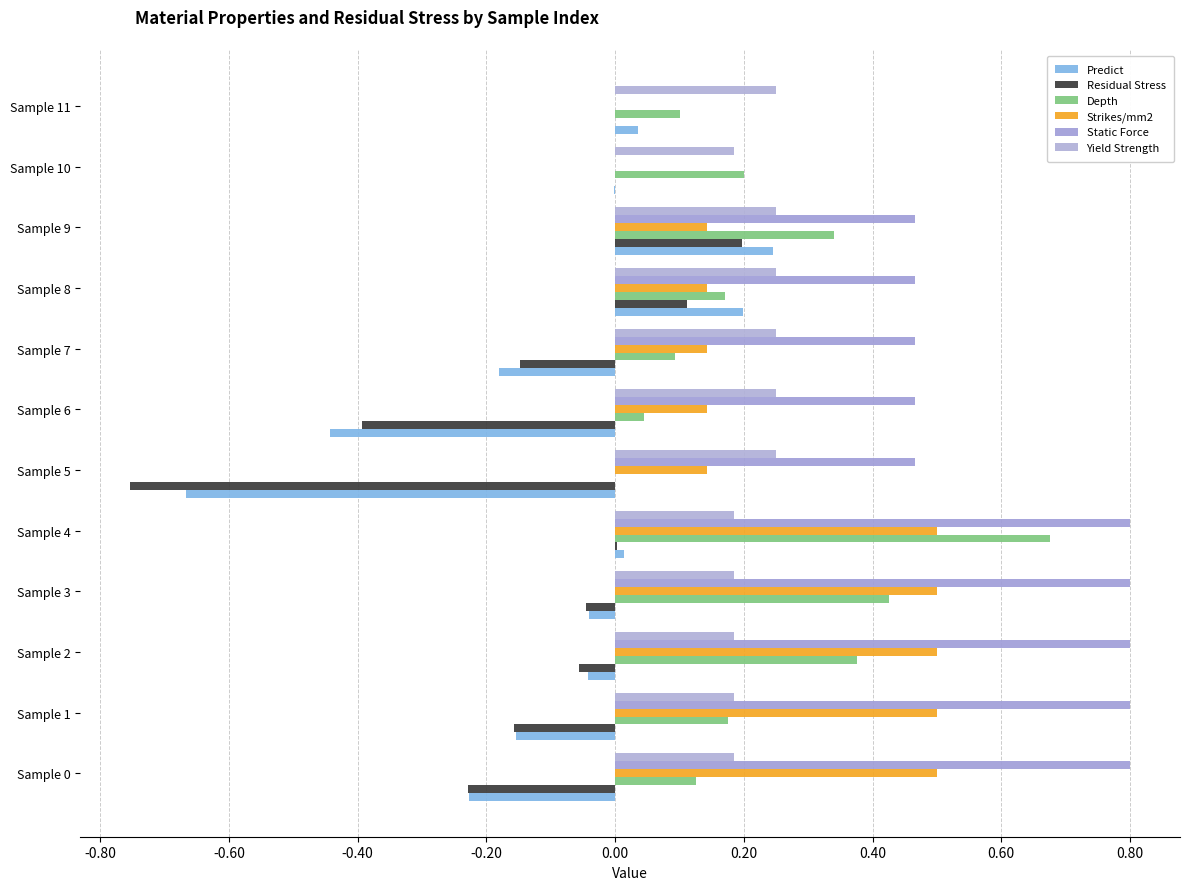

What are all the series names shown in the legend?

Predict, Residual Stress, Depth, Strikes/mm2, Static Force, Yield Strength